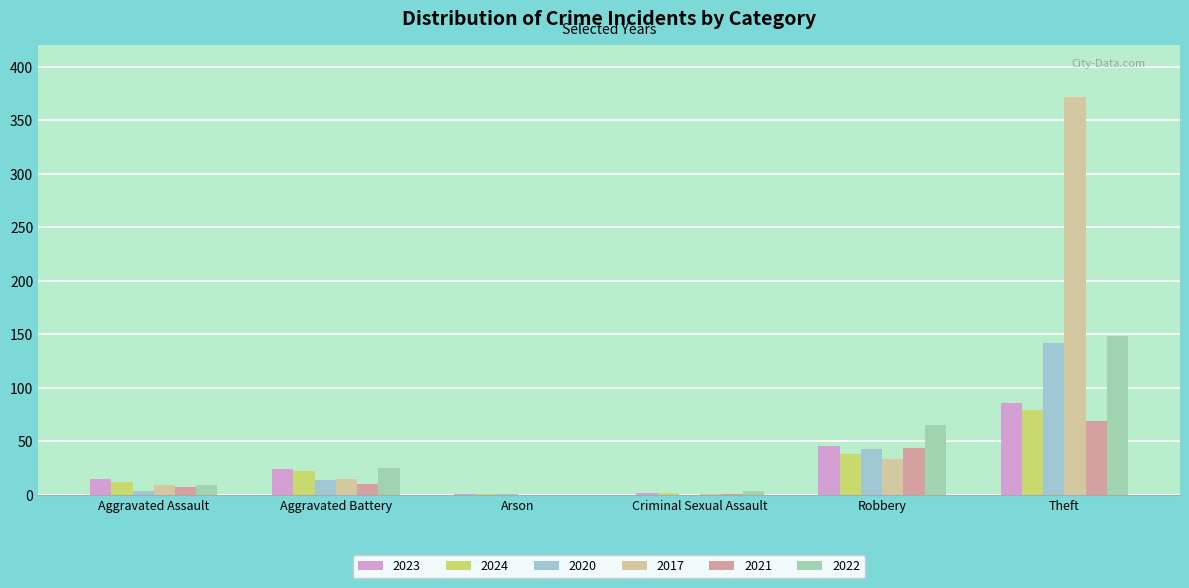

Are the bars grouped side by side (vs. stacked)?

Yes